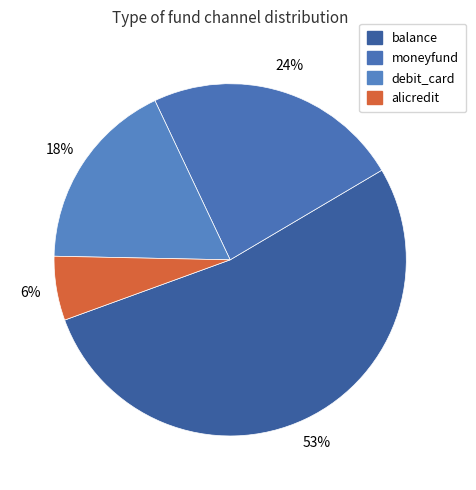

Does balance represent more than half of the total?

Yes